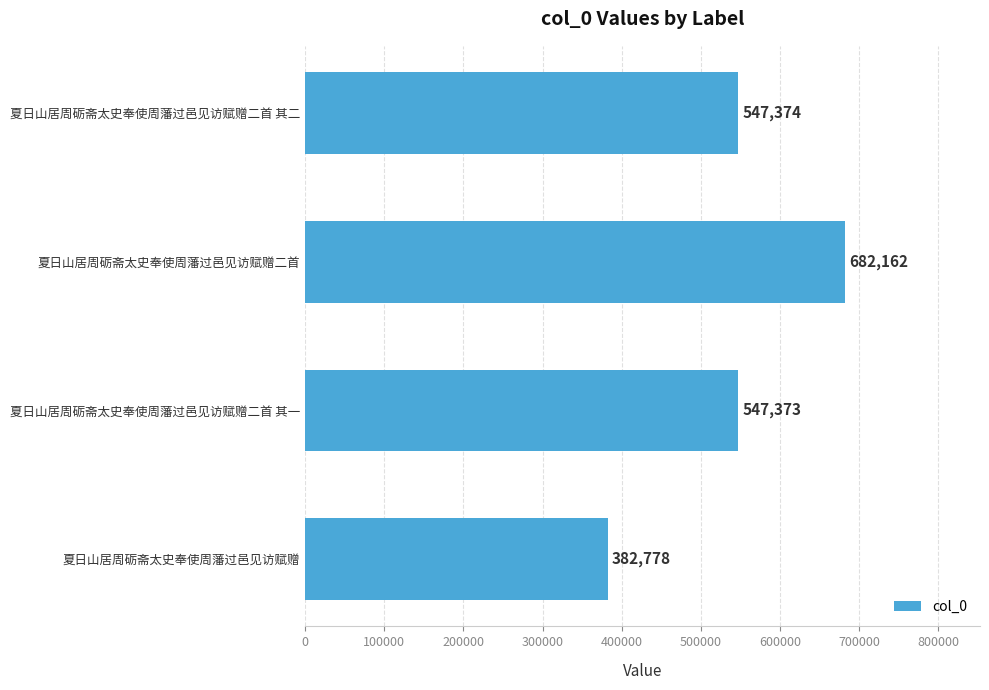

Where is the data nearest to the value 532470?

夏日山居周砺斋太史奉使周藩过邑见访赋赠二首 其一